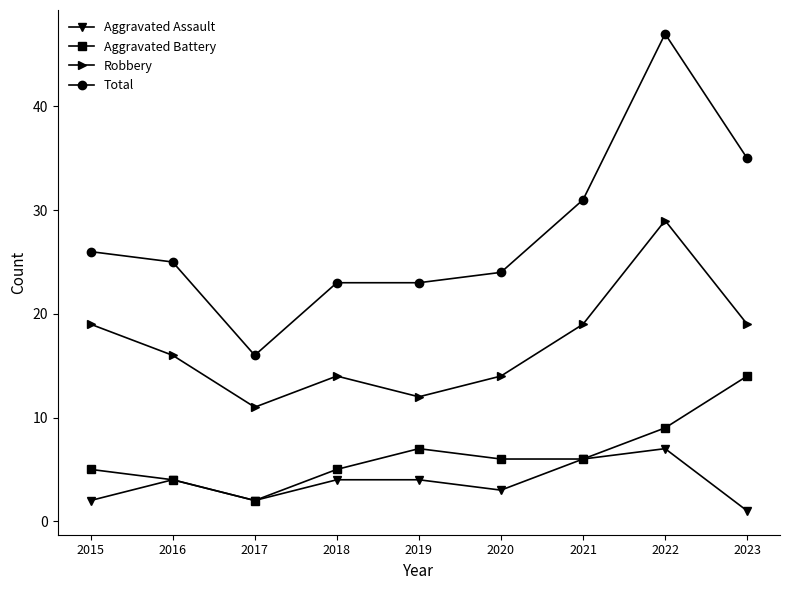

How many lines are shown in the chart?

4